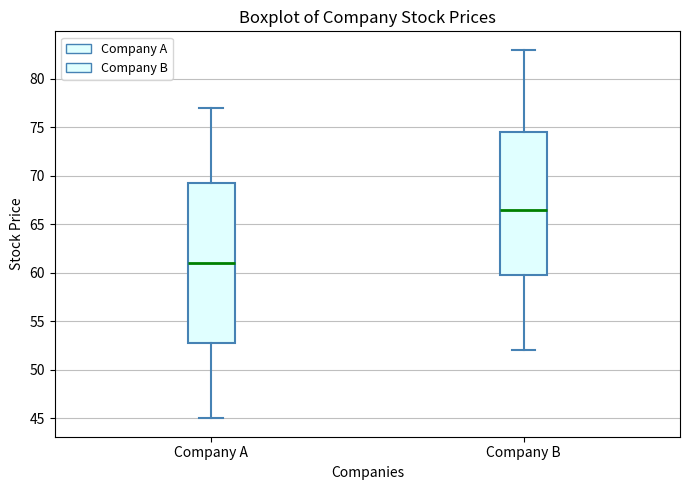

Reading left to right, transcribe this box plot: for each box, give where its median line is, the range the box spans, and where its two whiskers end, as read against the y-axis. The values are not printed on the chart, so give them approximately, as read against the axis.

Company A: median 61.0, box 53.0 to 69.5, whiskers 45.0 to 77.0
Company B: median 66.5, box 60.0 to 74.5, whiskers 52.0 to 83.0